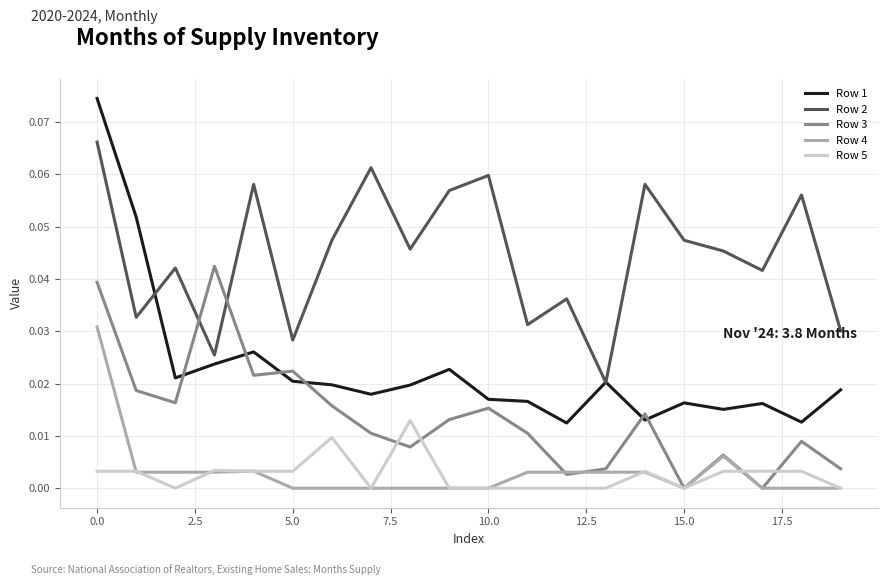

True or false: Row 4 and Row 1 intersect in this chart.

False